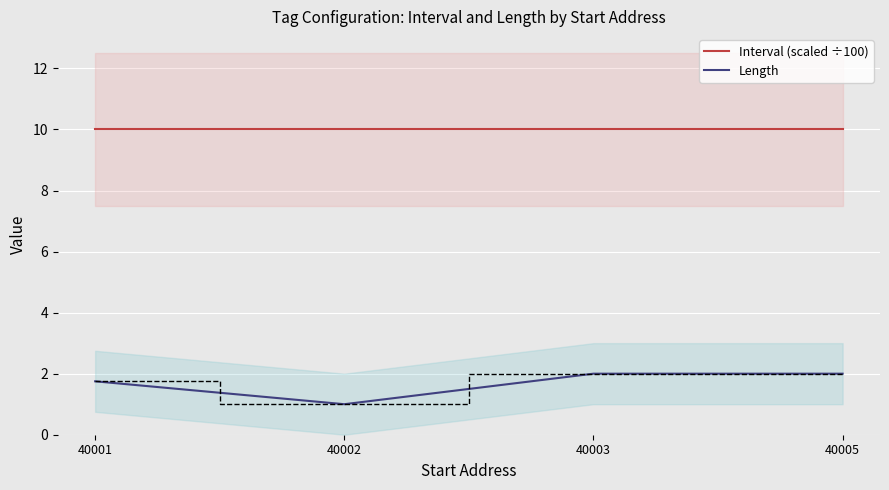

True or false: Length and Interval (scaled ÷100) cross at least once.

False